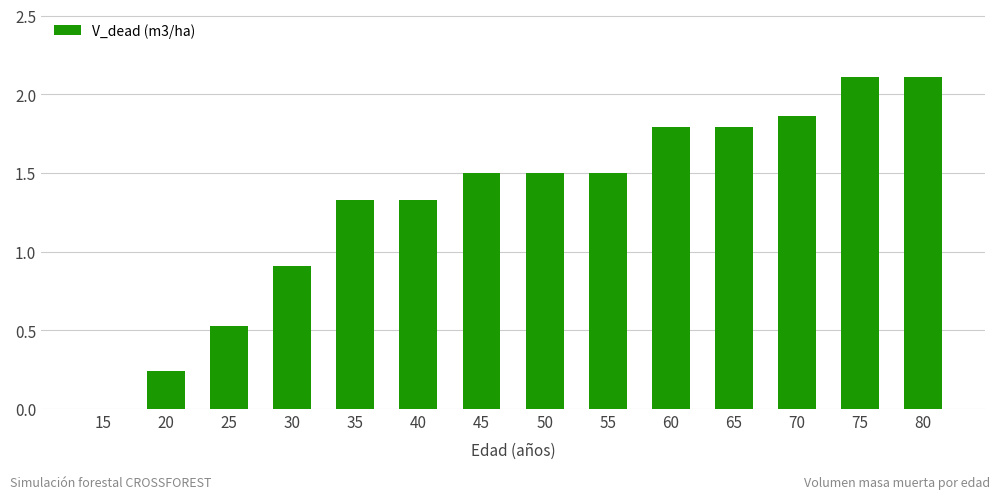

Where is the data nearest to the value 1?

30